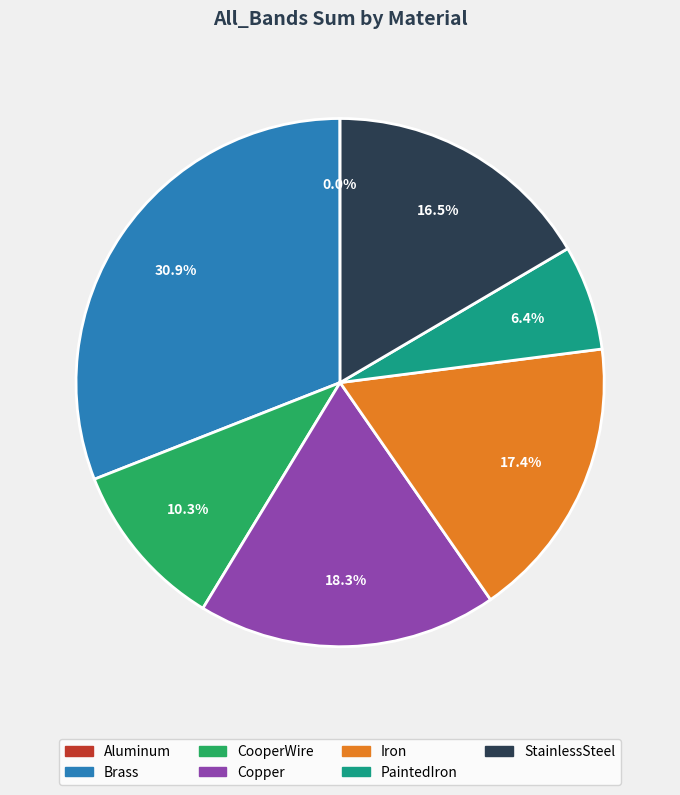

What percentage do Brass and StainlessSteel together represent?

47.5%